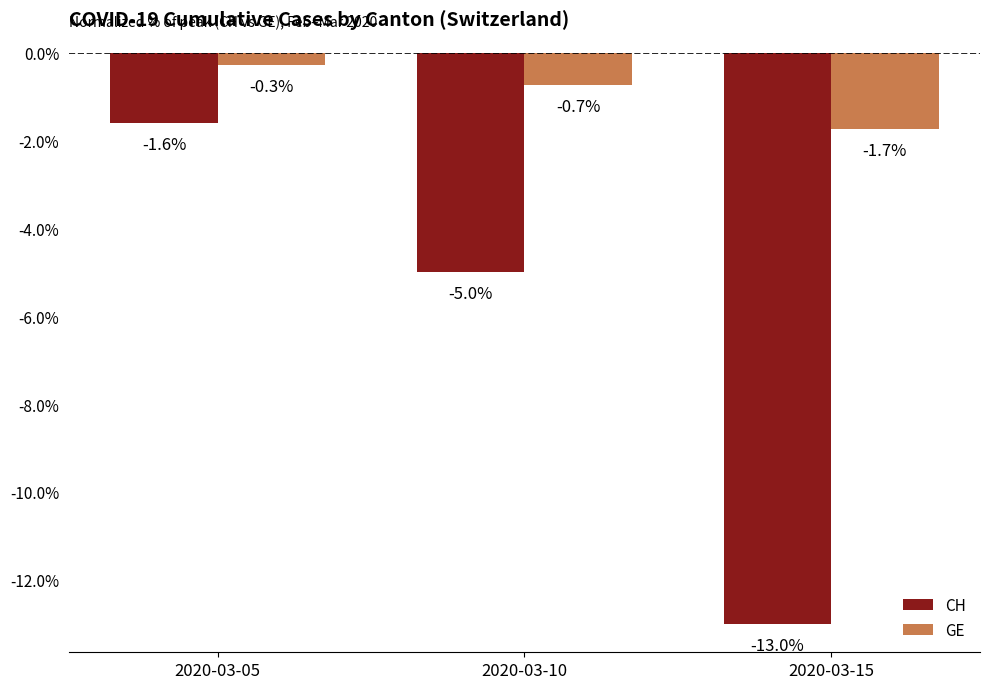

True or false: GE has a value of -0.3 at 2020-03-05.

True